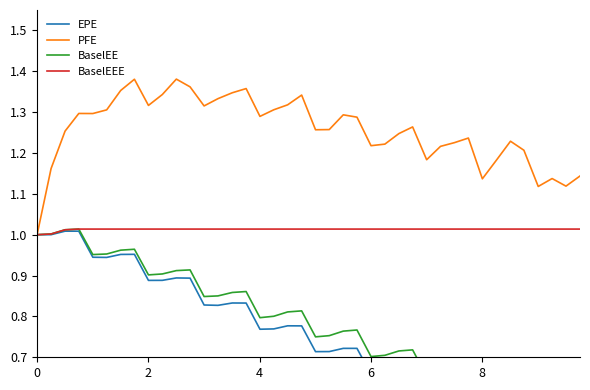

Which series has the largest range (max minus min)?

EPE